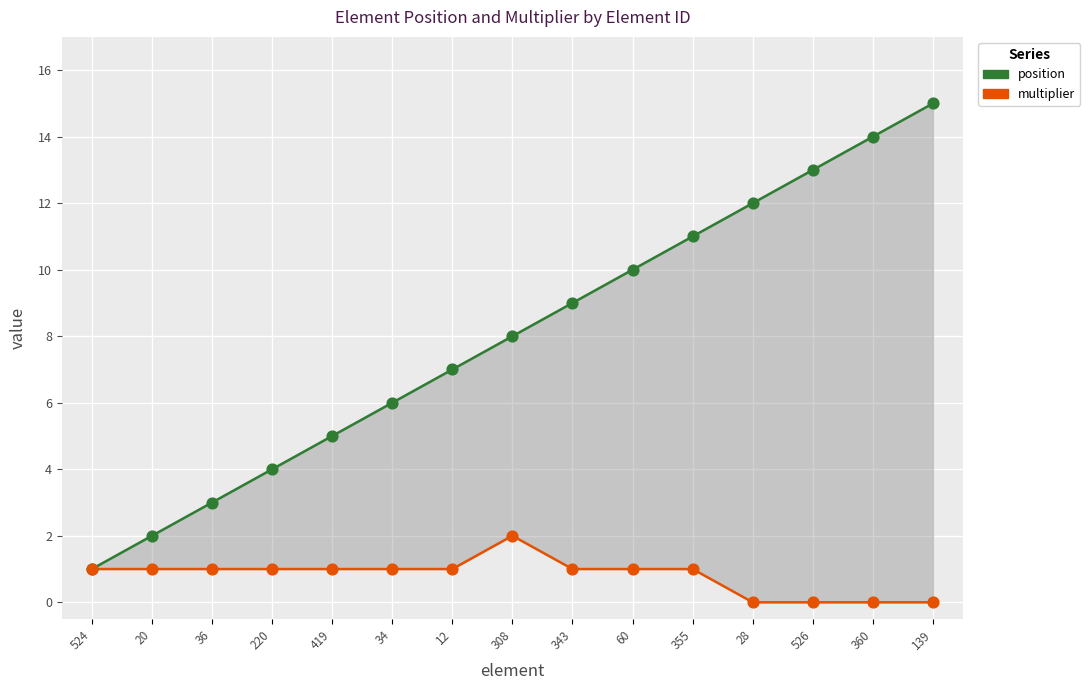

What is the total value across all series at 308?

10